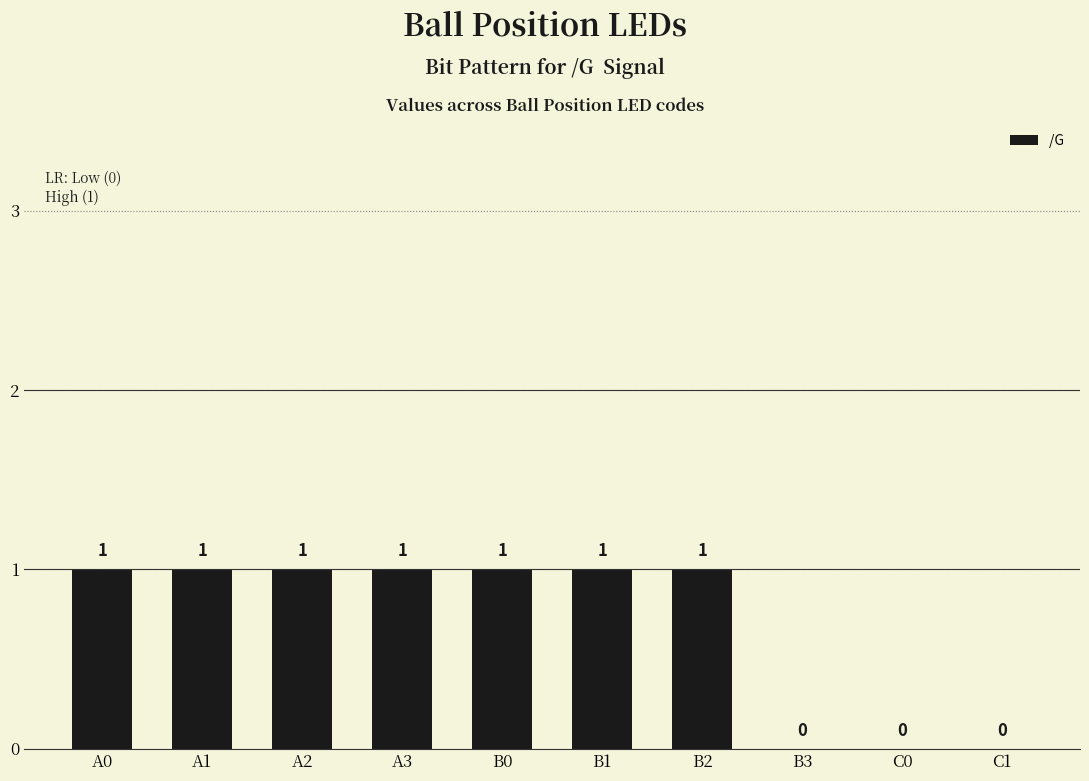

Approximately how many times larger is the value at A0 compared to B1?

1.0